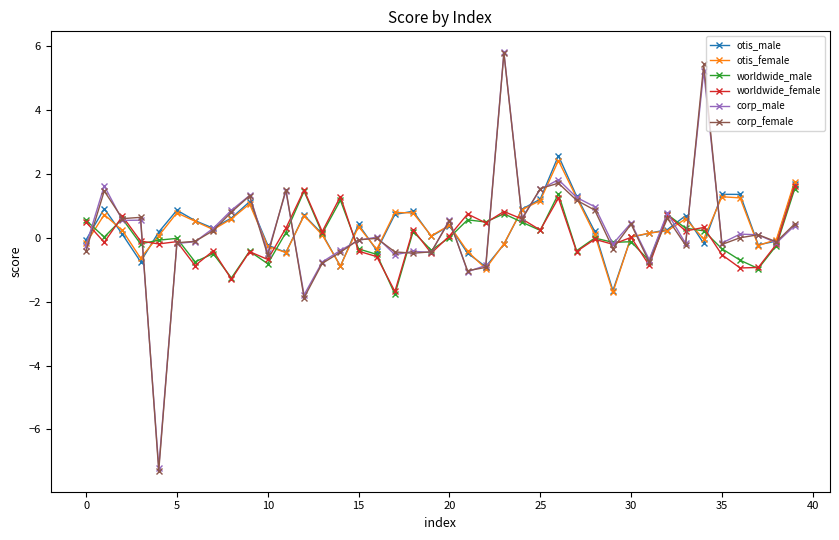

True or false: otis_male has more than 2 interior local peaks.

True